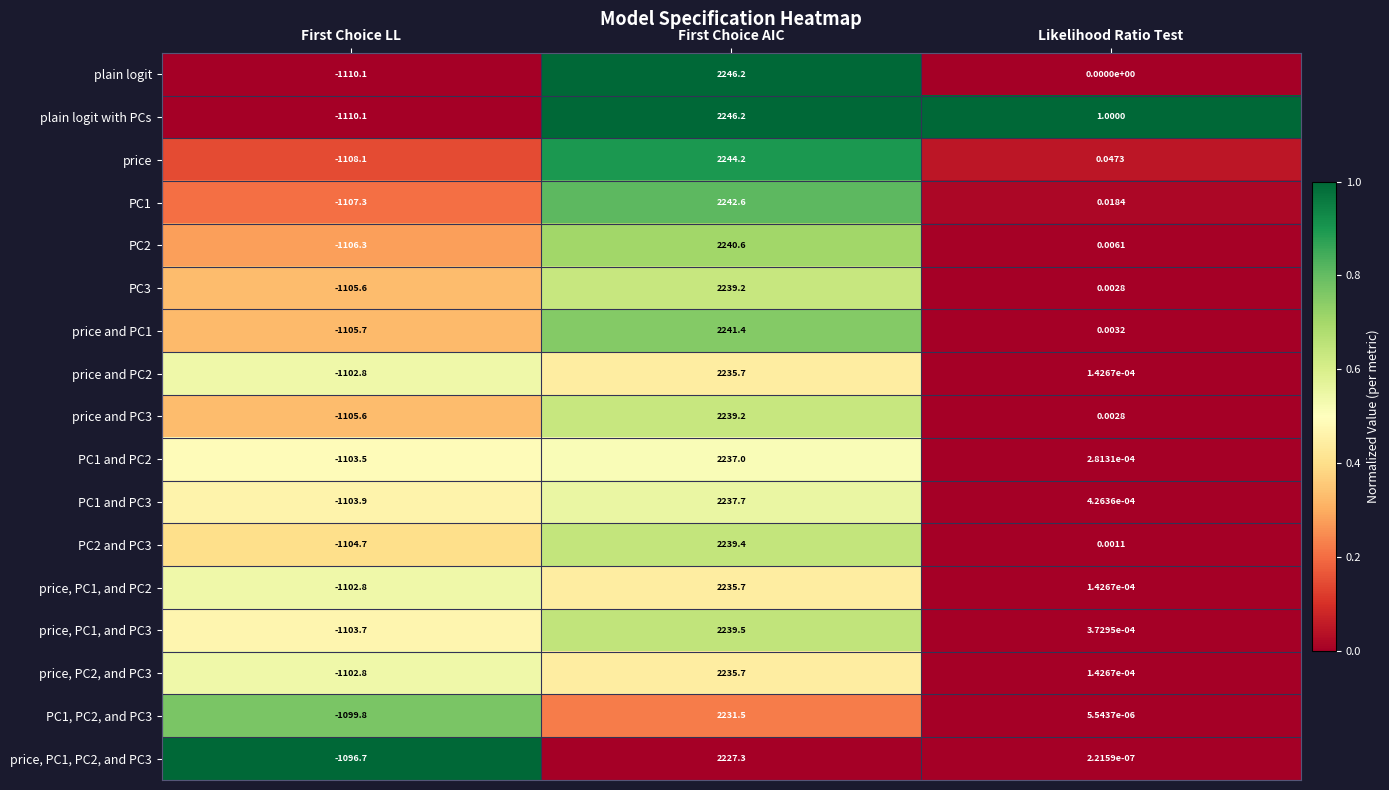

Between First Choice AIC and Likelihood Ratio Test, which series saw the biggest shift?

plain logit